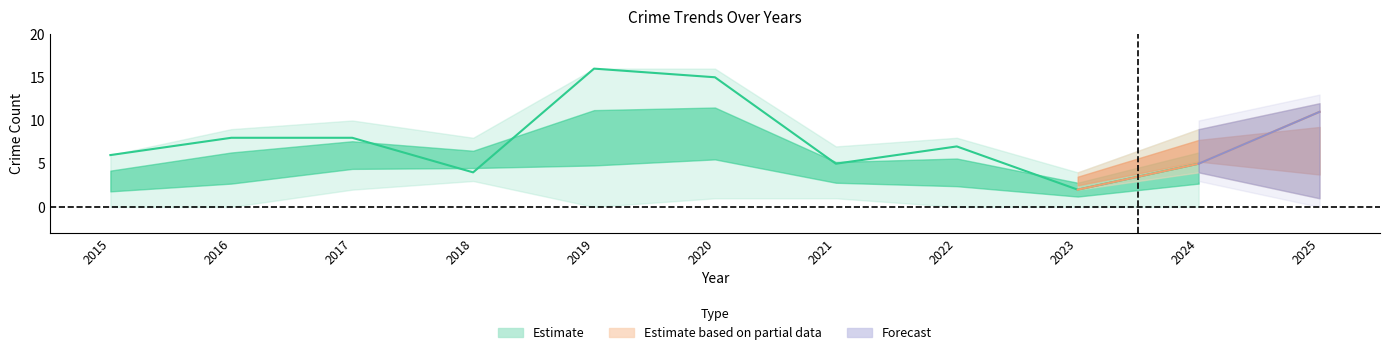

True or false: Aggravated Battery and Total intersect in this chart.

False